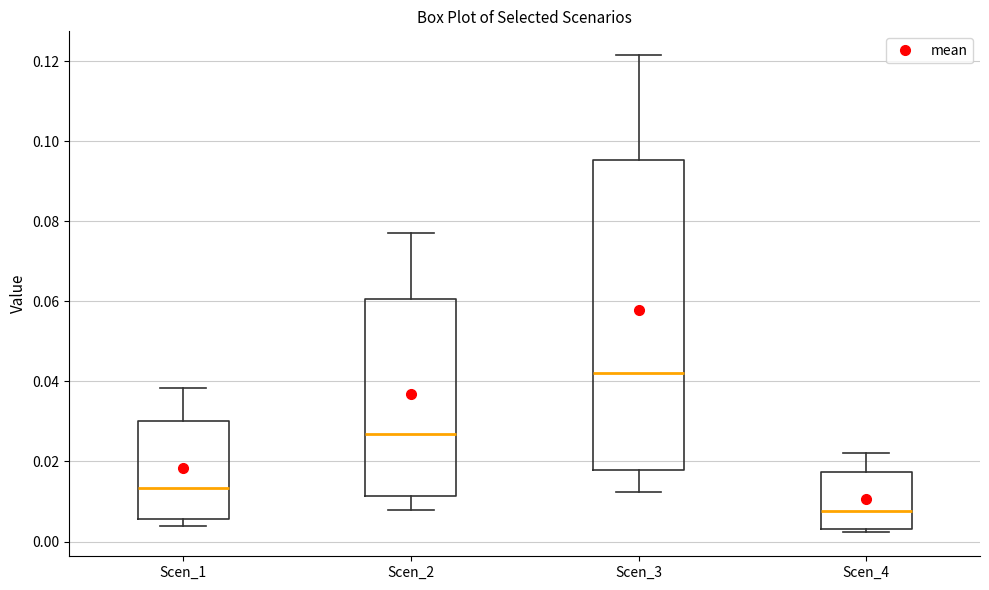

Where does the median line of the box for Scen_3 sit on the y-axis? The values are not printed on the chart, so give them approximately, as read against the axis.

0.042